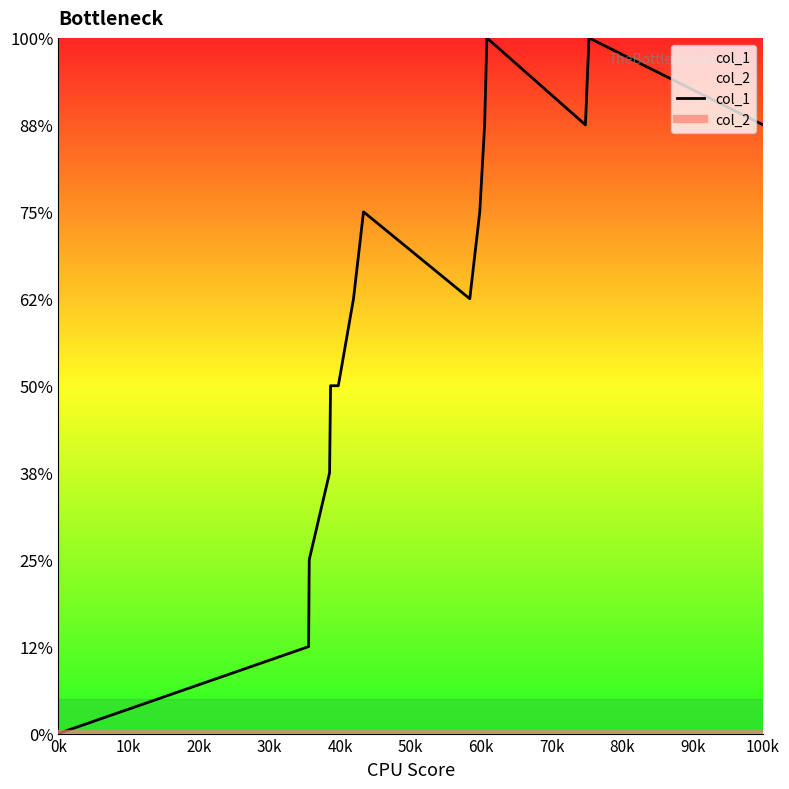

Which category has the lowest value in the col_2 series?

0k